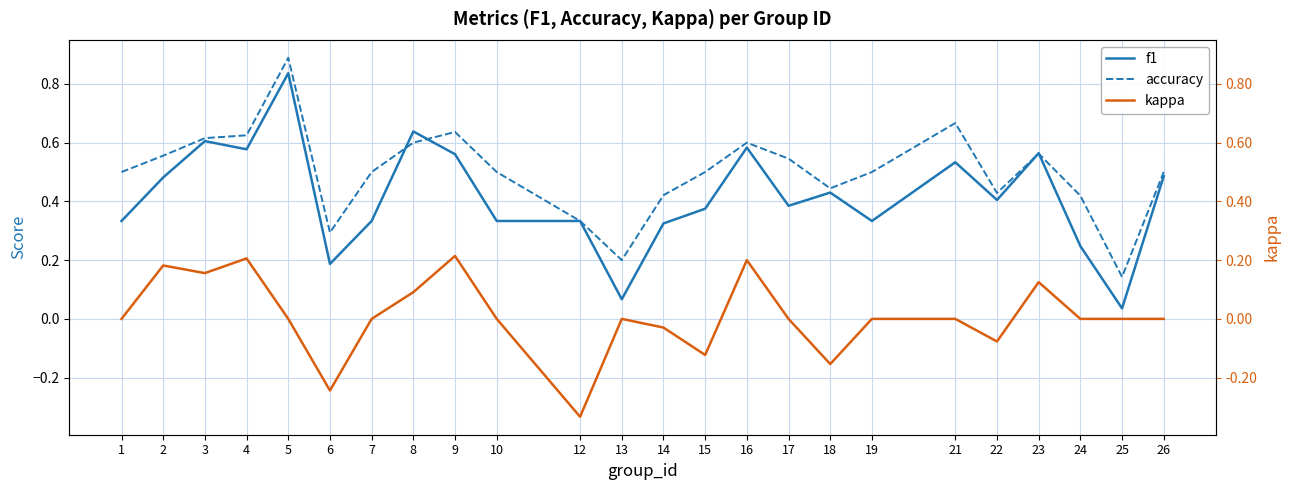

Which has a higher value, 5 or 10?

5